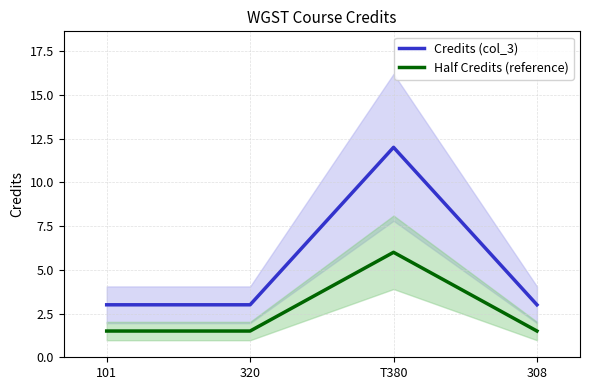

Which series has the largest range (max minus min)?

Credits (col_3)